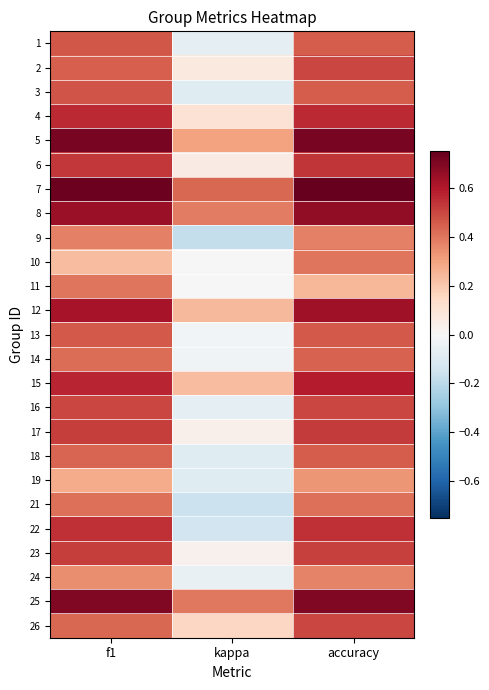

At how many categories does at least one series exceed 0?

3